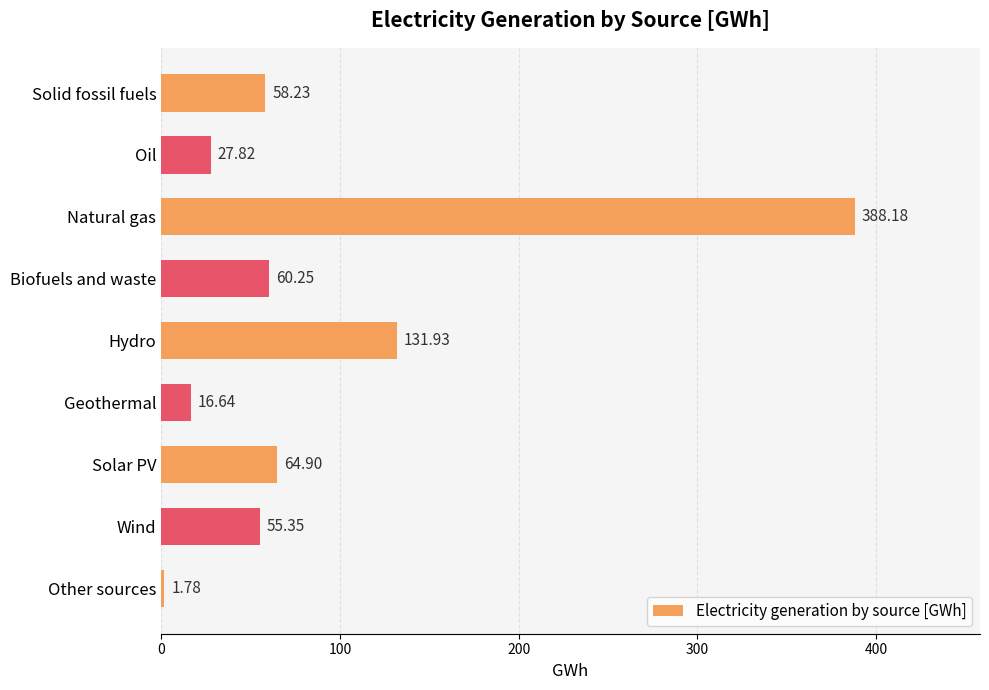

What is the difference between the maximum and second lowest values?

371.5